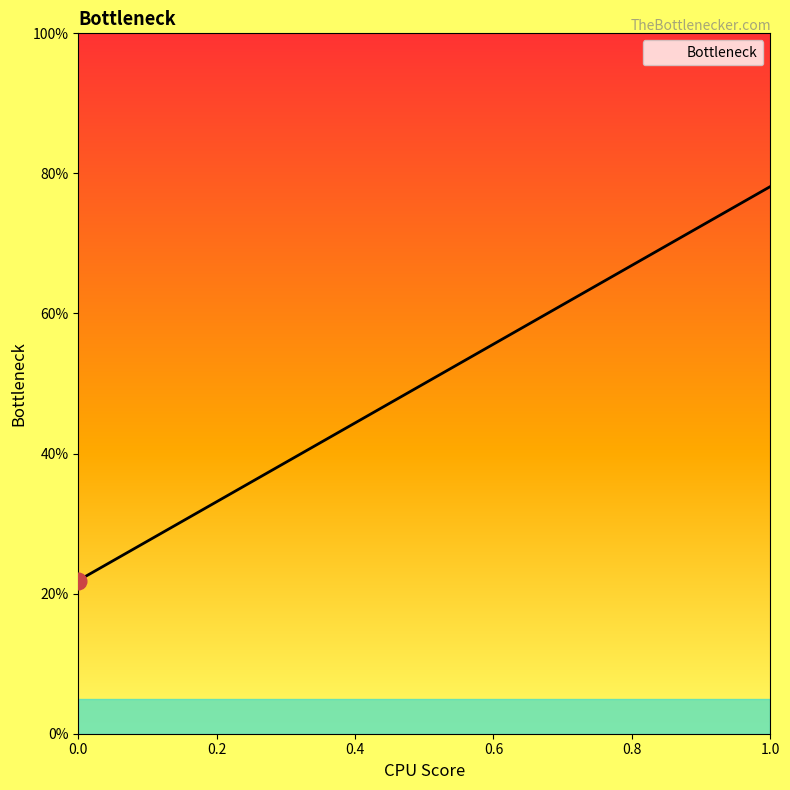

Reading right to left, extract all data points from this chart.

1.0=78.1	0.0=21.9